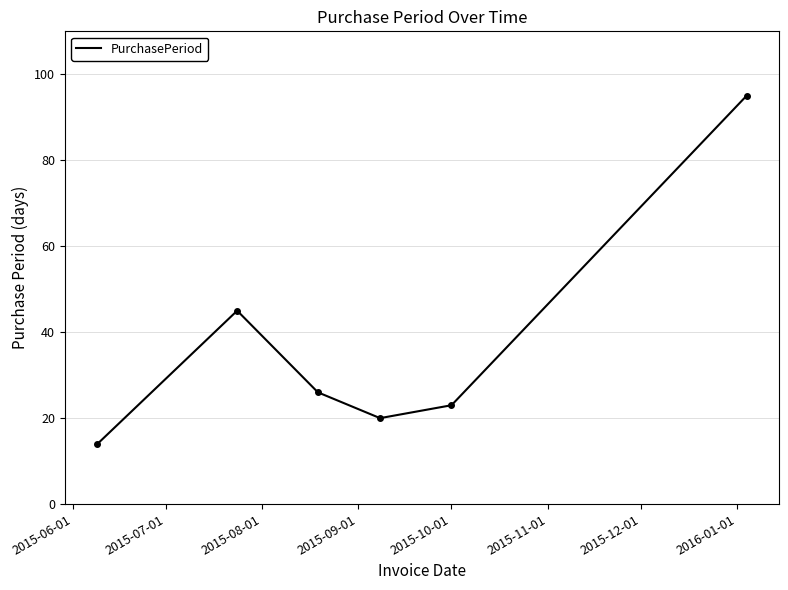

What is the smallest value displayed?

14